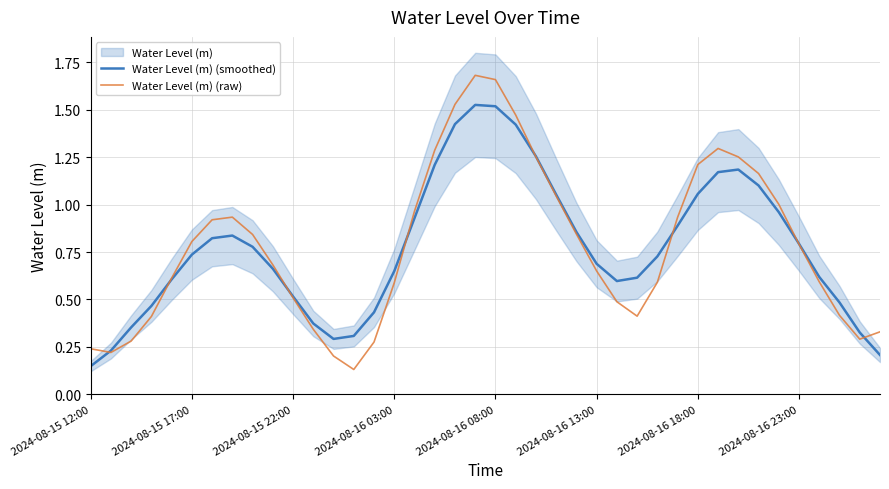

What is the difference between the Water Level (m) (raw) values at 21 and 17?

0.2